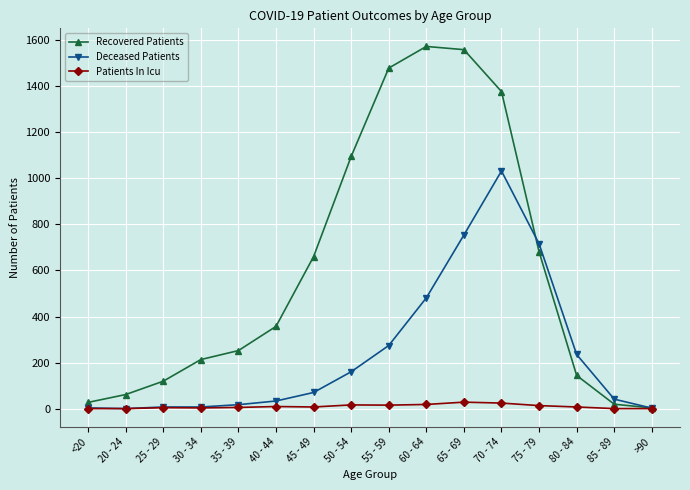

What is the label of the 5th point from the right?

70 - 74